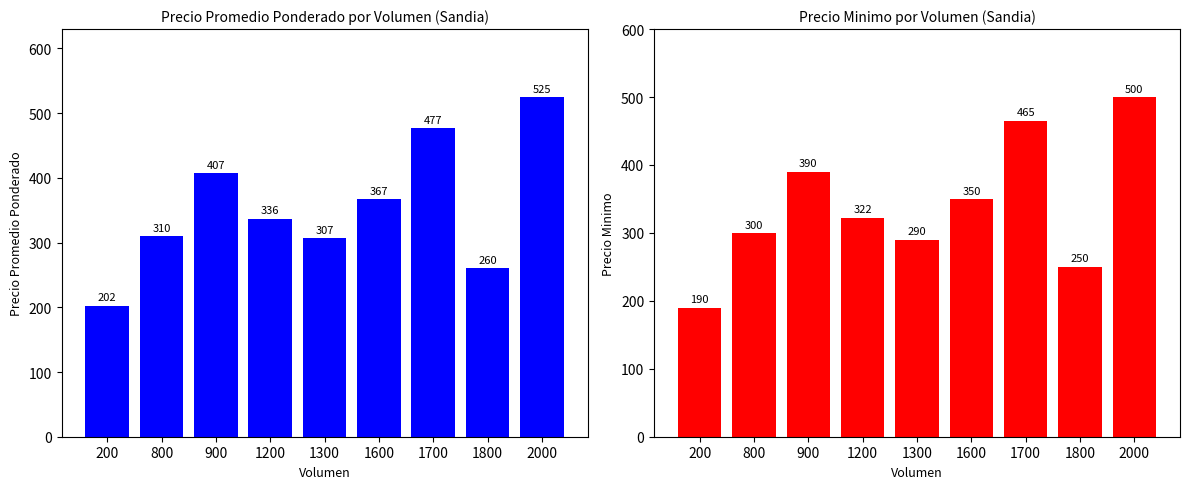

At which label is Precio minimo closest to 345?

1600